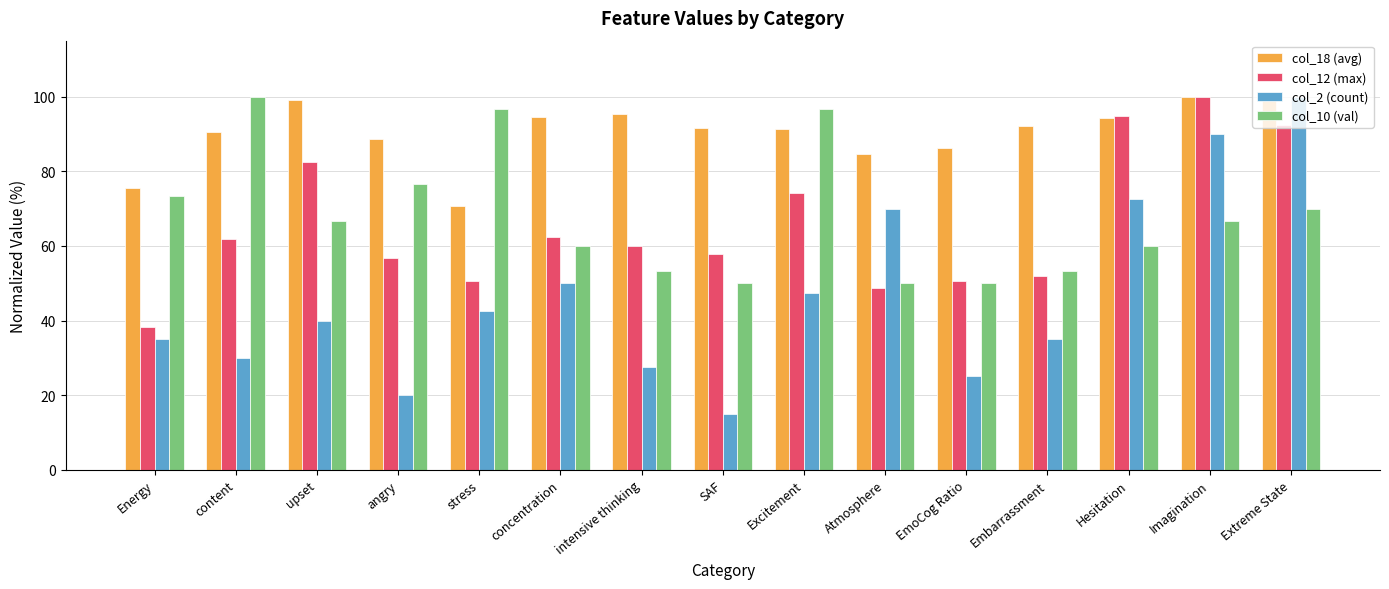

Which series has the widest spread of values?

col_2 (count)